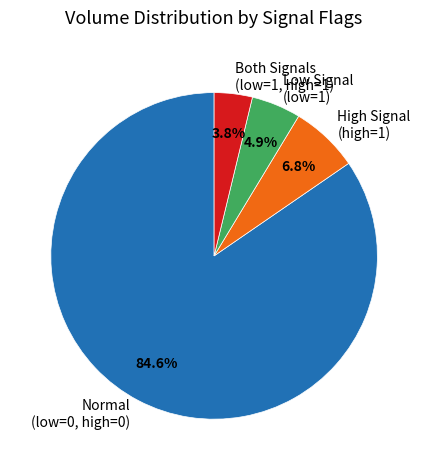

Approximately how many times larger is the value at High Signal (high=1) compared to Both Signals (low=1, high=1)?

1.8